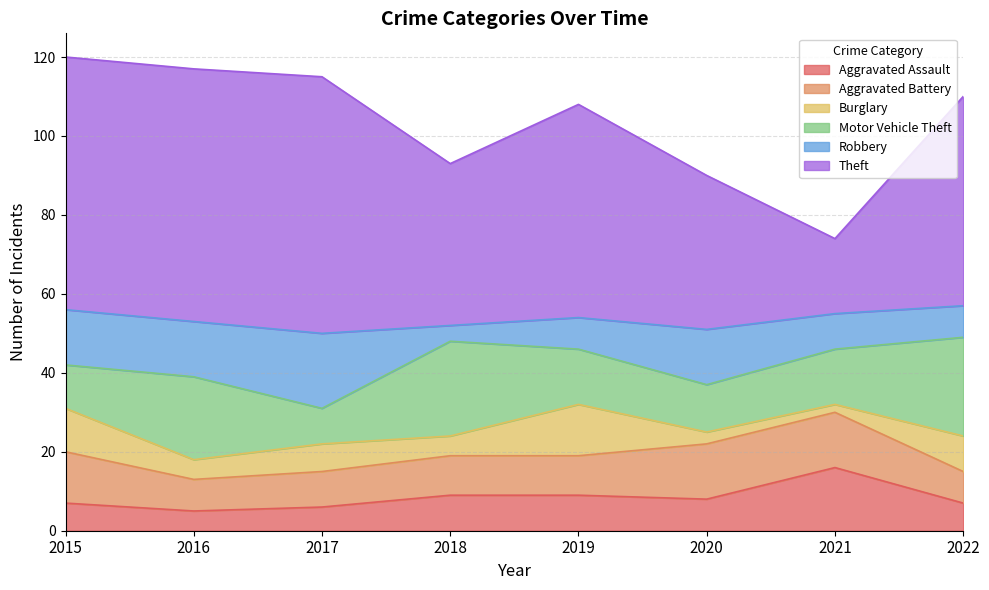

What is the total value across all series at 2016?

117